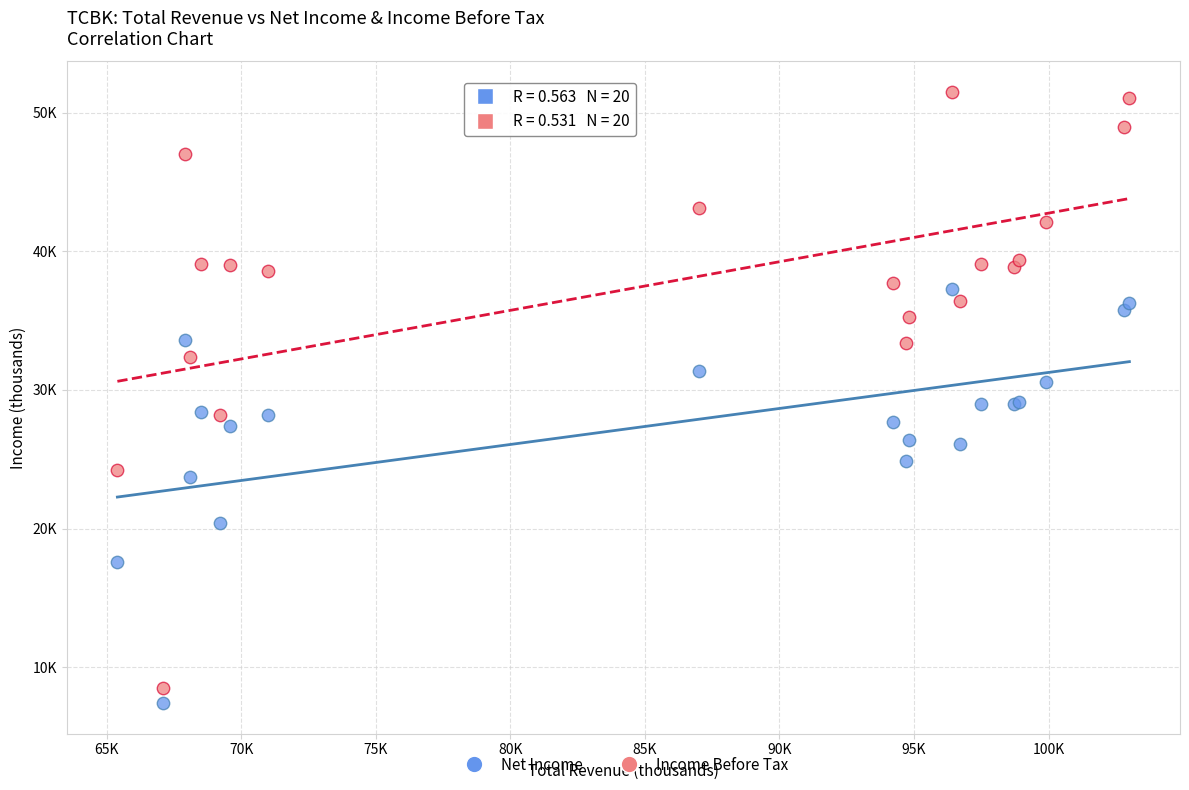

What are all the series names shown in the legend?

Net Income, Income Before Tax